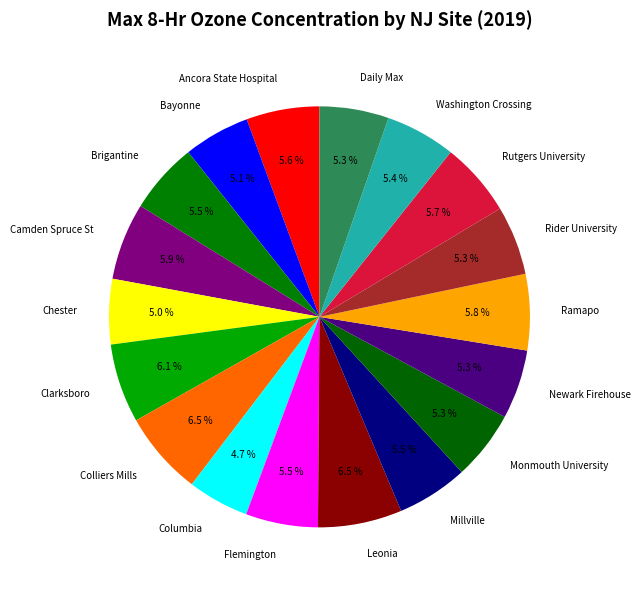

The Ancora State Hospital slice represents 6% of the pie. True or false?

True